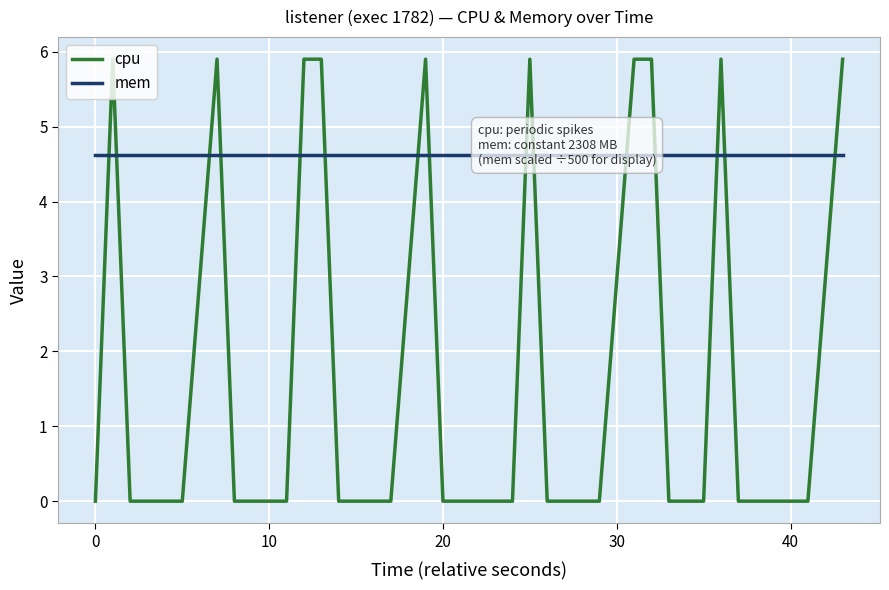

After their last crossing, which series has the higher values: cpu or mem?

cpu